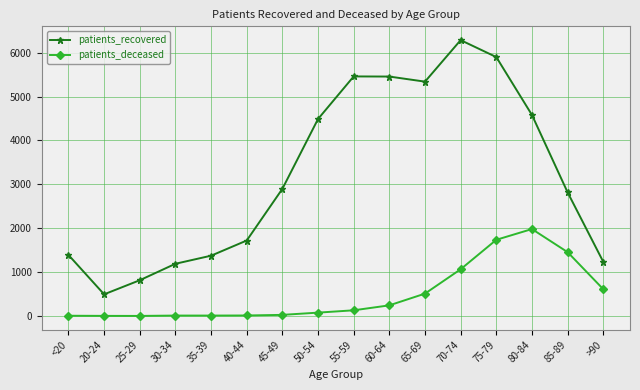

Between 30-34 and 65-69, which series saw the biggest shift?

patients_recovered